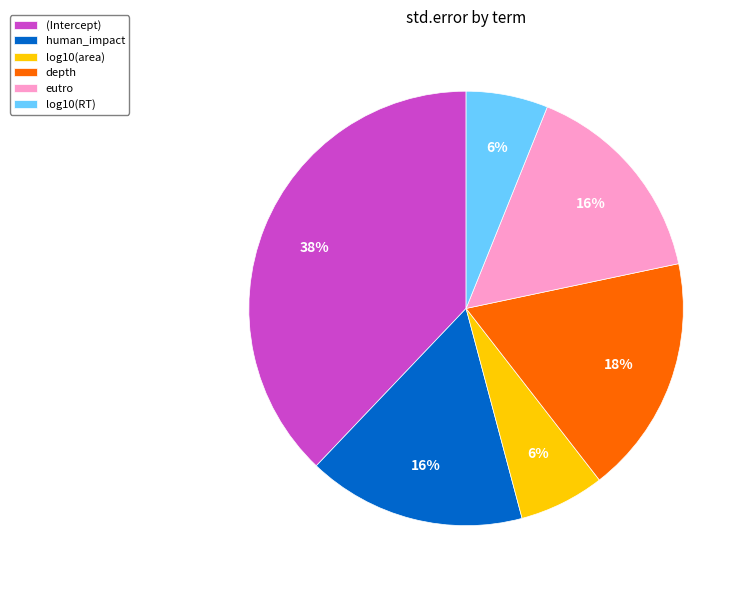

What percentage is the log10(area) slice, to the nearest percent?

6%